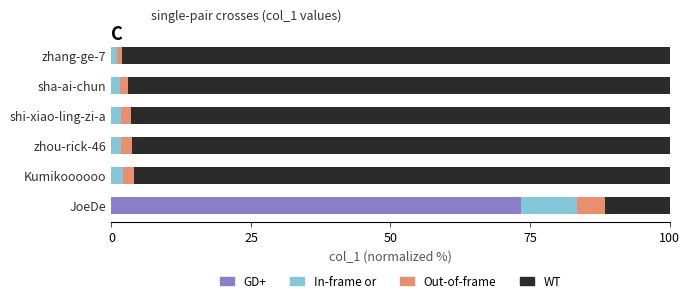

Which category has the highest value in the GD+ series?

JoeDe